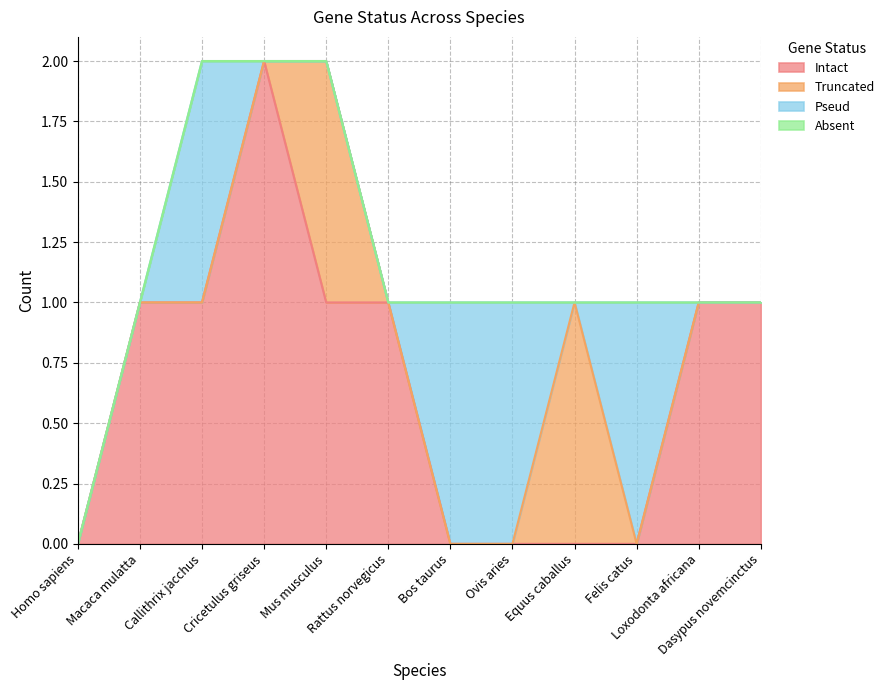

Which series has the largest range (max minus min)?

Intact